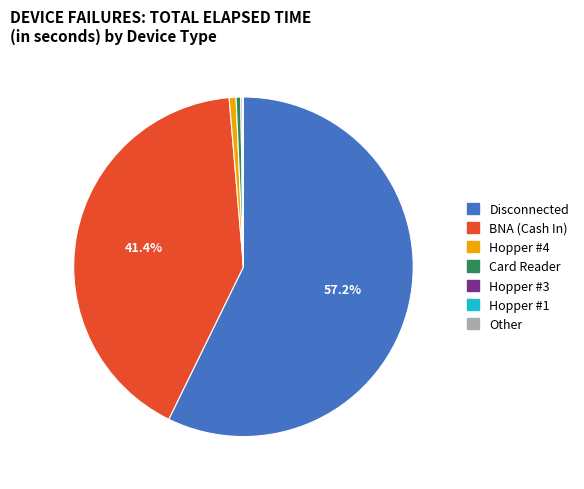

Combined, do BNA (Cash In) and Hopper #4 account for over 50%?

No